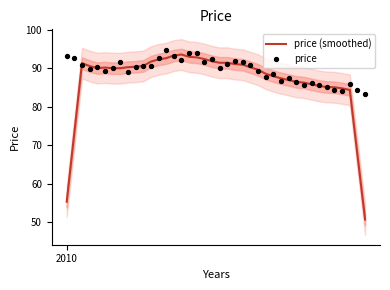

At how many categories does at least one series exceed 60?

40